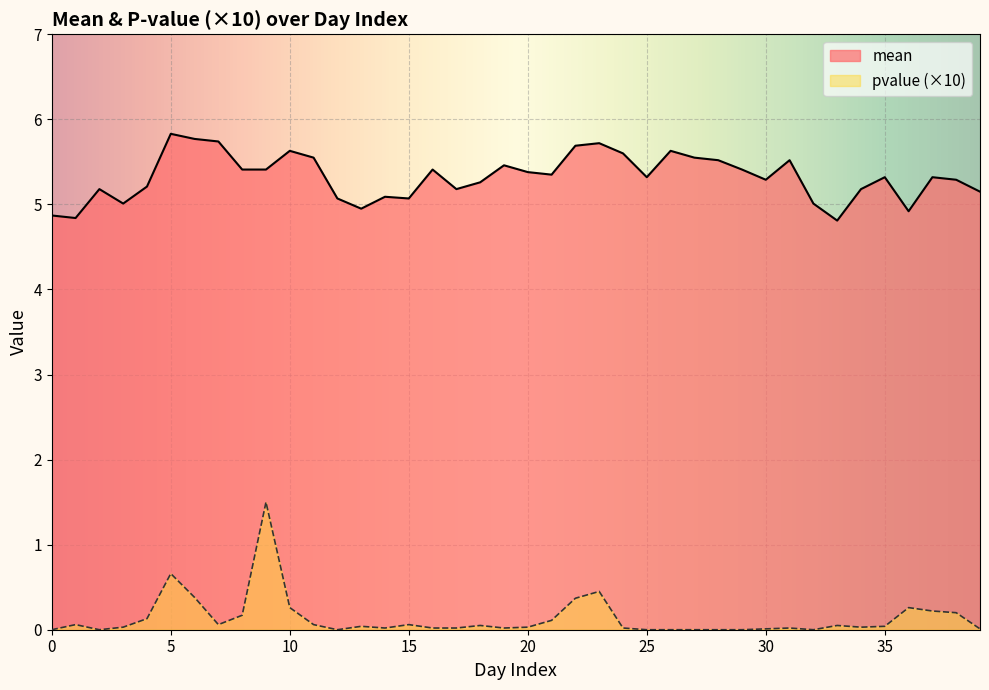

True or false: mean and pvalue cross at least once.

False